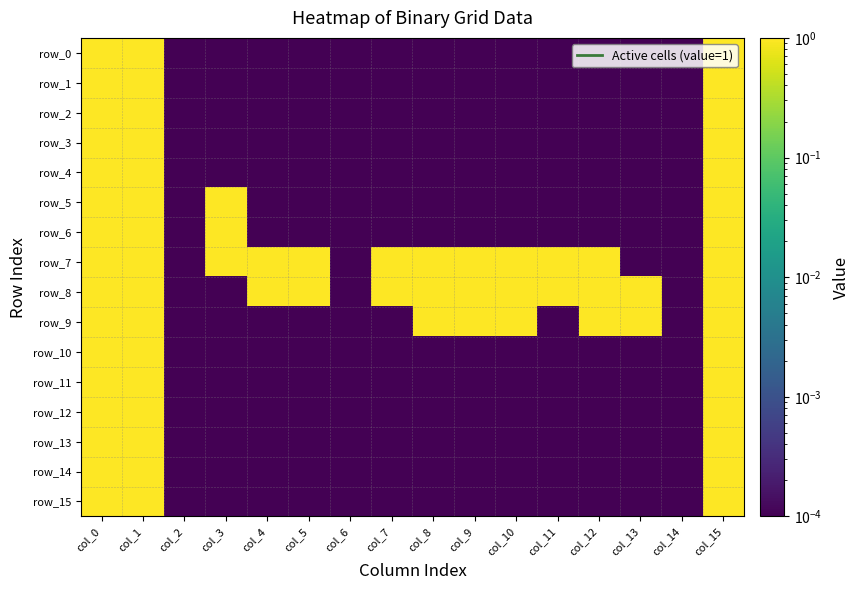

At which category is the sum across all series the highest?

col_0